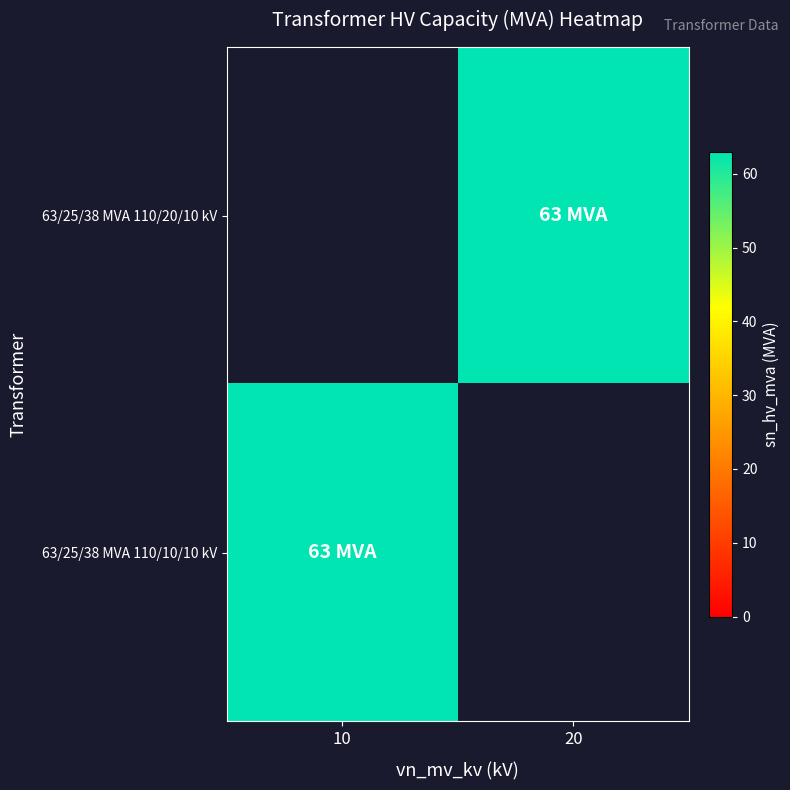

Rank the series by their maximum value, from lowest to highest.

63/25/38 MVA 110/20/10 kV, 63/25/38 MVA 110/10/10 kV